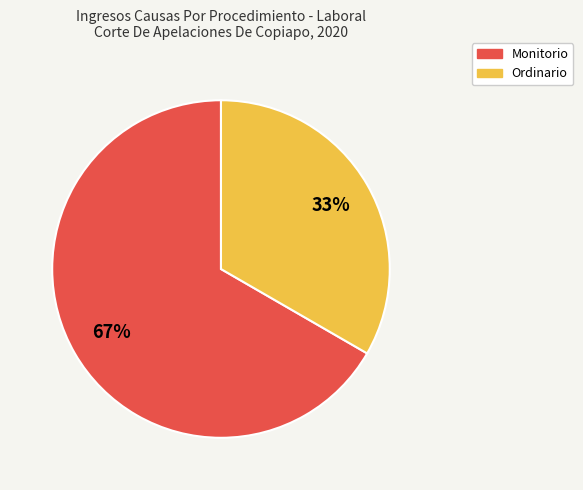

How many slices are in this pie chart?

2